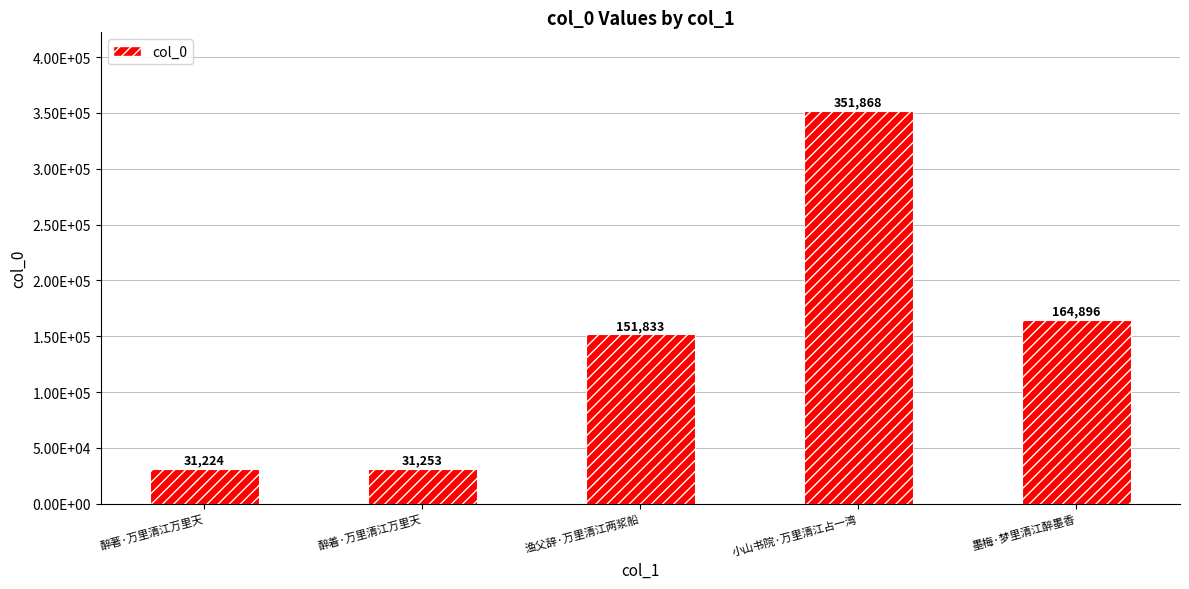

Where does the data first go above 151833?

小山书院·万里清江占一湾